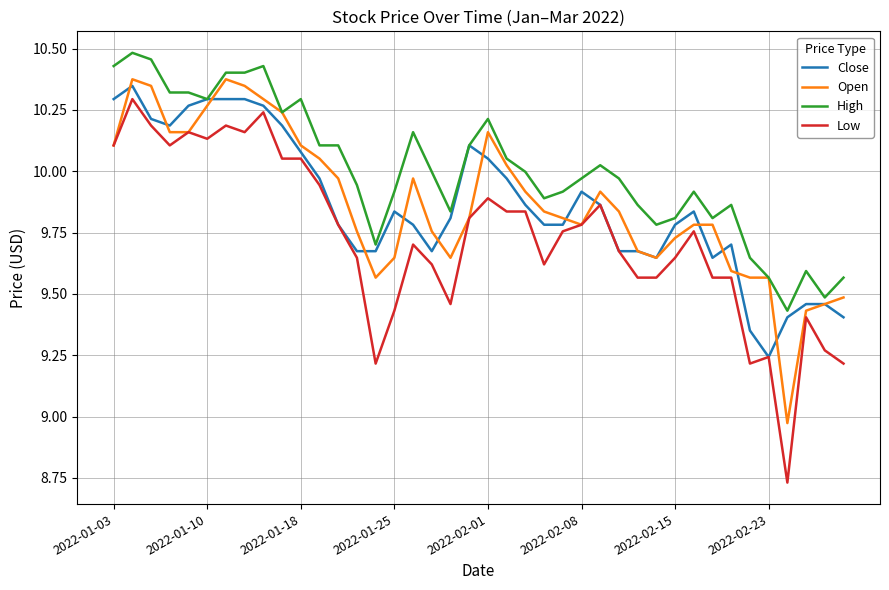

Which series has the widest spread of values?

Low